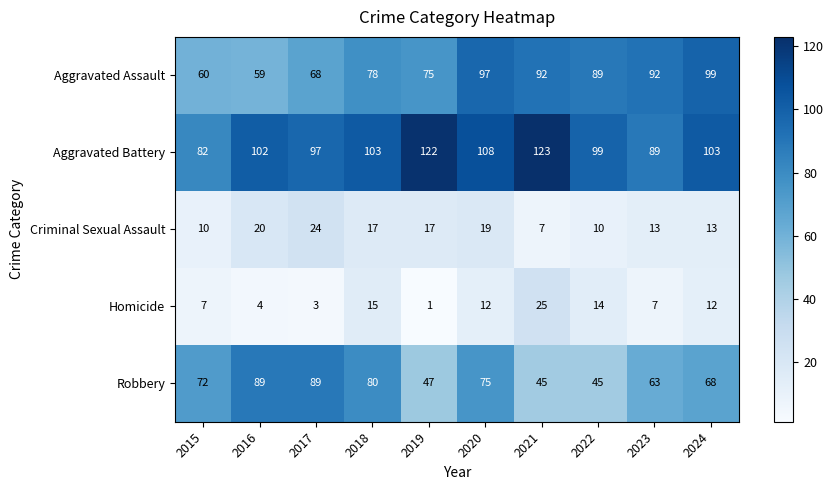

What is the difference between the Aggravated Assault values at 2019 and 2024?

24